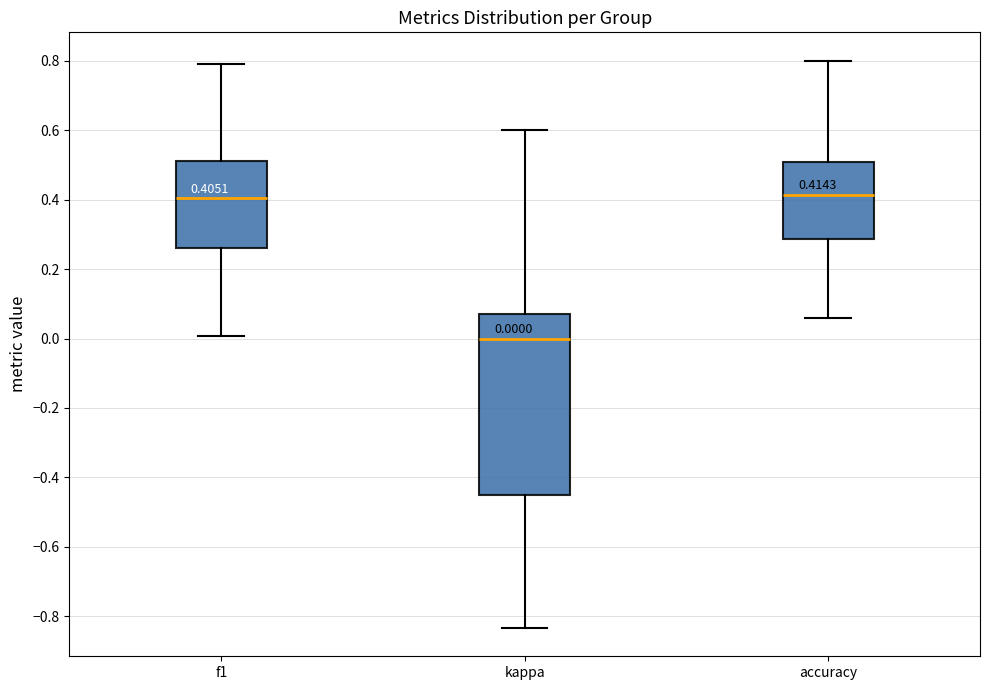

Comparing the boxes themselves (not the whiskers), which one is the tallest?

kappa